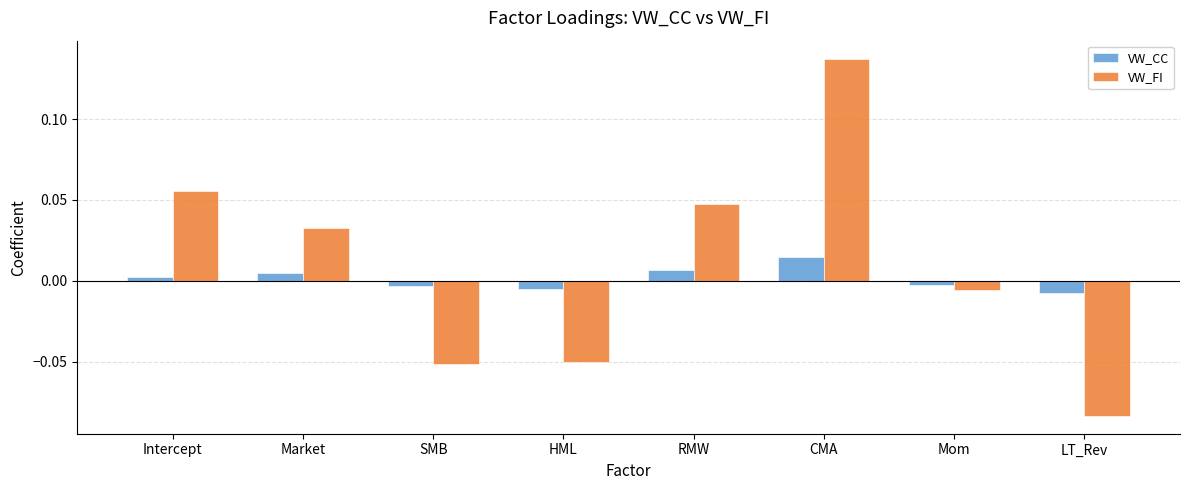

How many categories are shown in the chart?

8